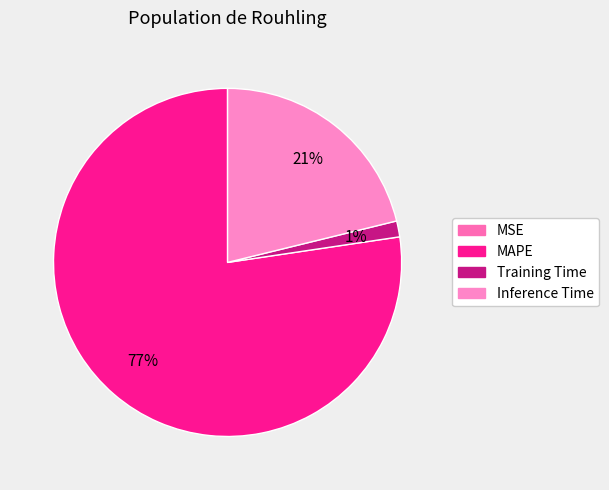

Which category has the smallest portion of the pie?

MSE